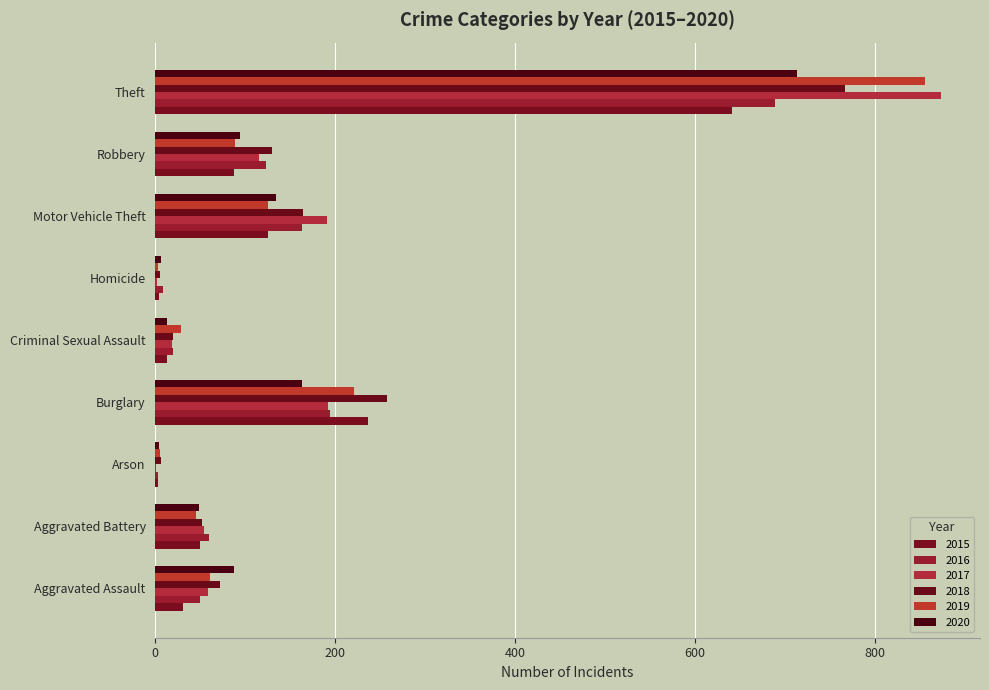

What is the spread (max minus min) of values at Motor Vehicle Theft?

66